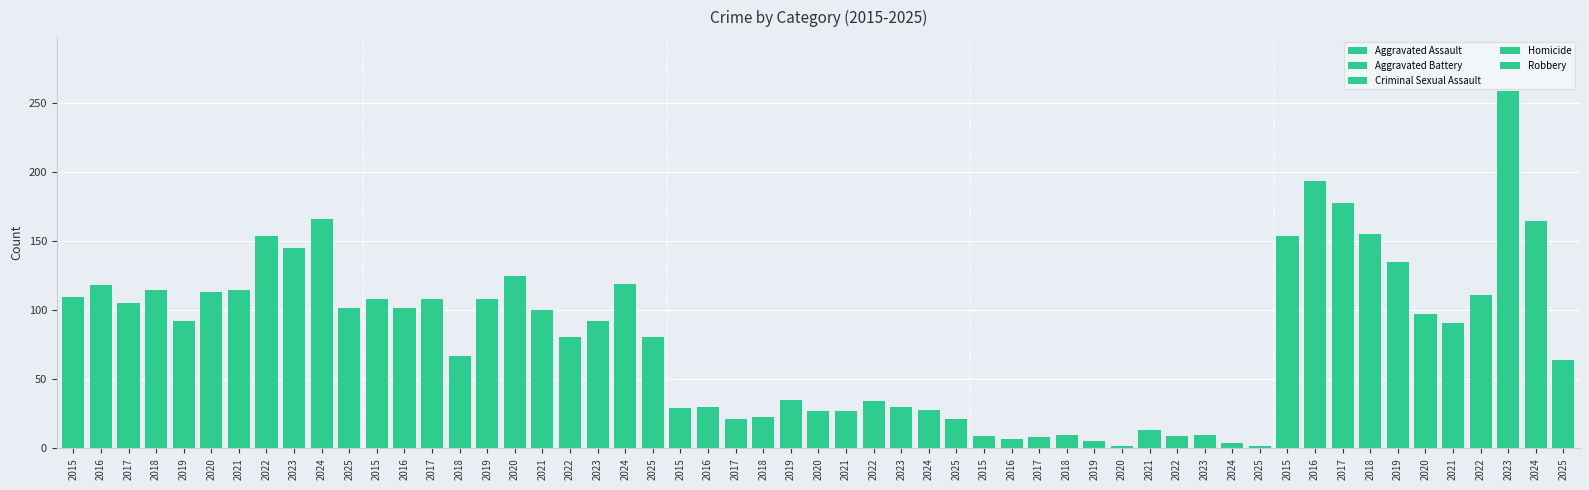

Reading left to right, what are all the values shown in this chart?

Aggravated Assault: 110	118	105	115	92	113	115	154	145	166	102
Aggravated Battery: 108	102	108	67	108	125	100	81	92	119	81
Criminal Sexual Assault: 29	30	21	23	35	27	27	34	30	28	21
Homicide: 9	7	8	10	5	2	13	9	10	4	2
Robbery: 154	194	178	155	135	97	91	111	259	165	64